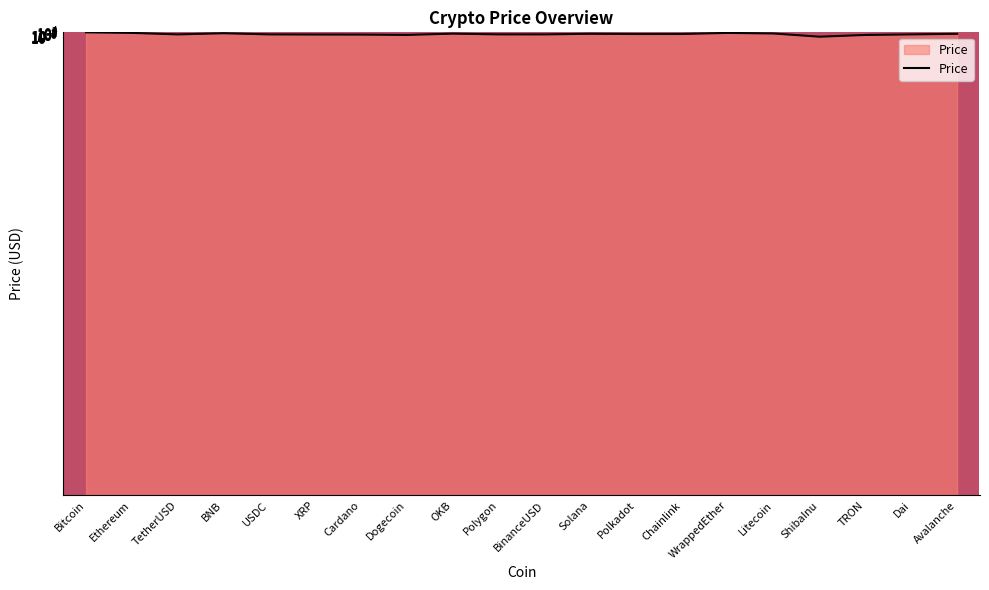

What is the change in value from WrappedEther to ShibaInu?

-1794.1